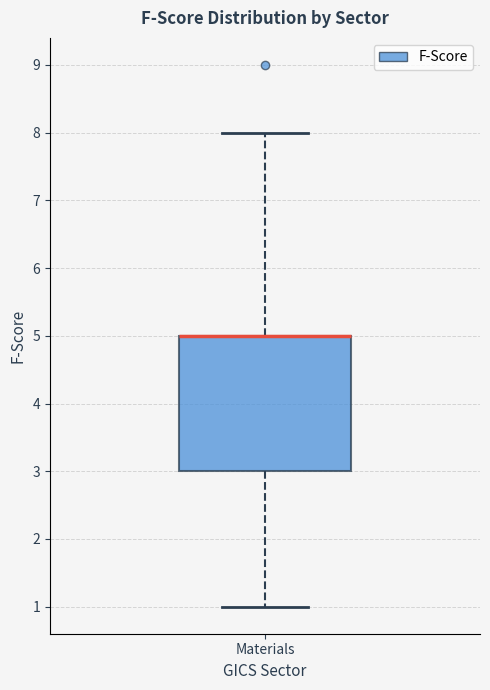

Where does the upper whisker of the box for Materials end on the y-axis? The values are not printed on the chart, so give them approximately, as read against the axis.

8